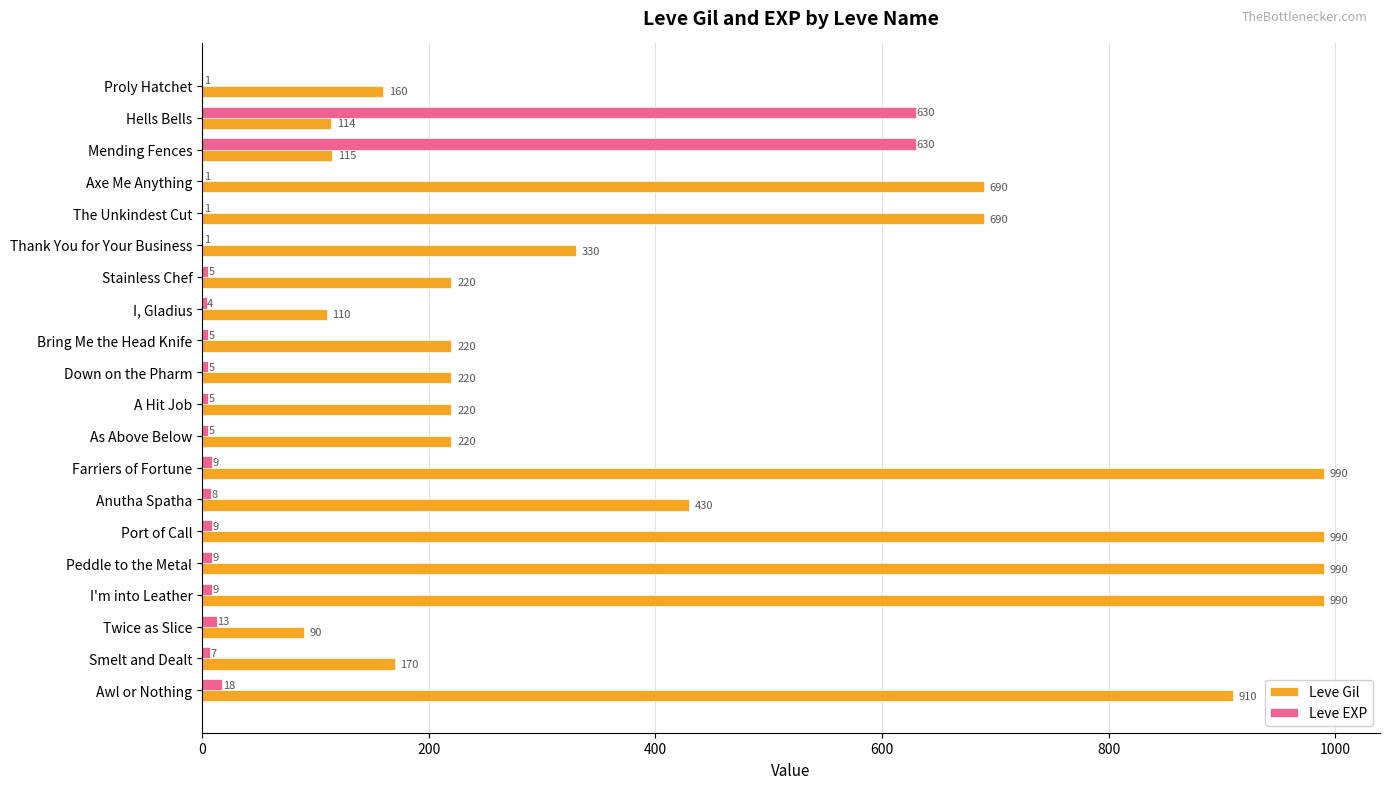

What is the maximum value shown in the chart?

990